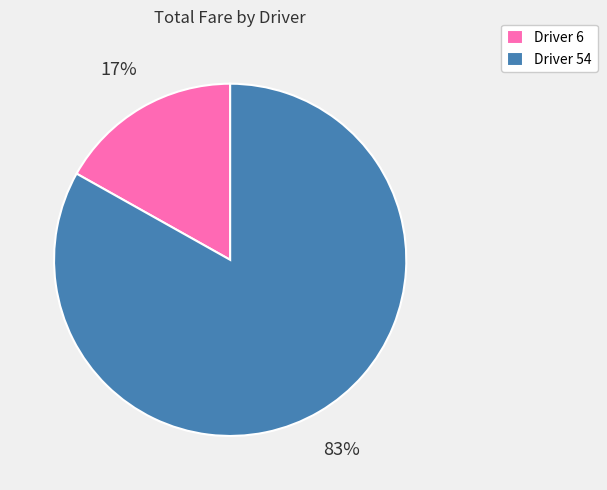

True or false: Driver 54 accounts for 70% of the total.

False